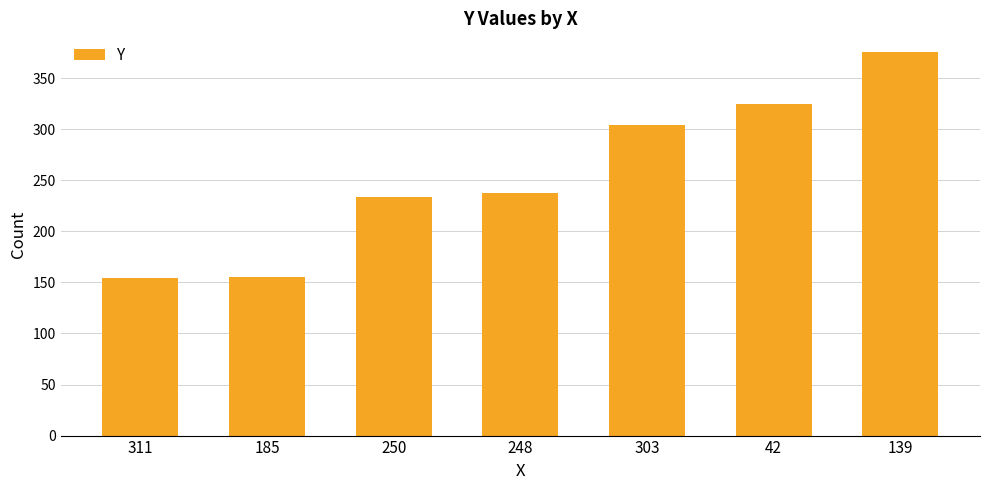

How many data points does each series have?

7